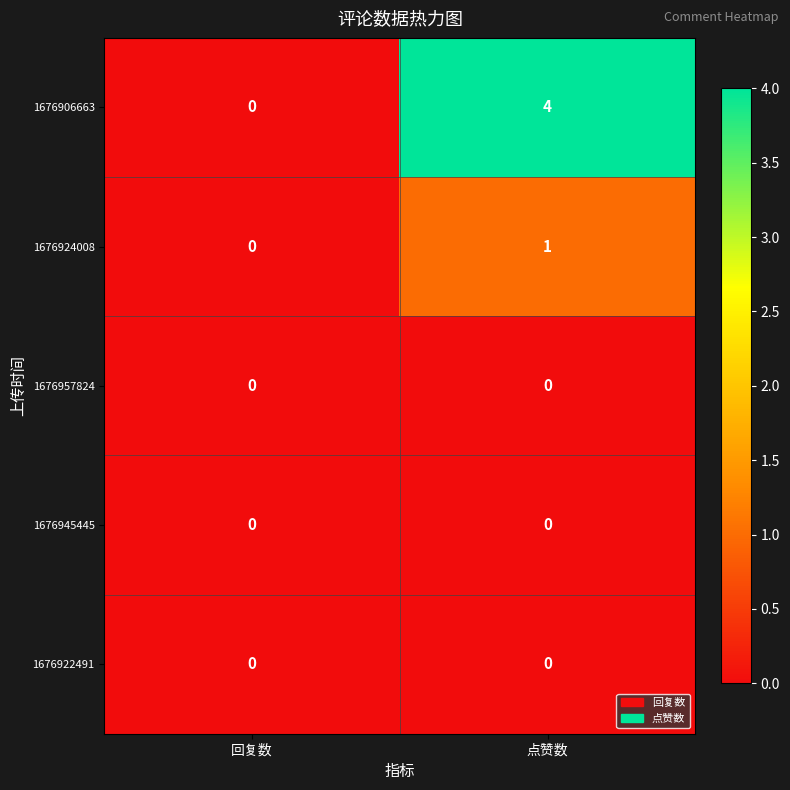

True or false: 1676957824 has a value of 0 at 点赞数.

True